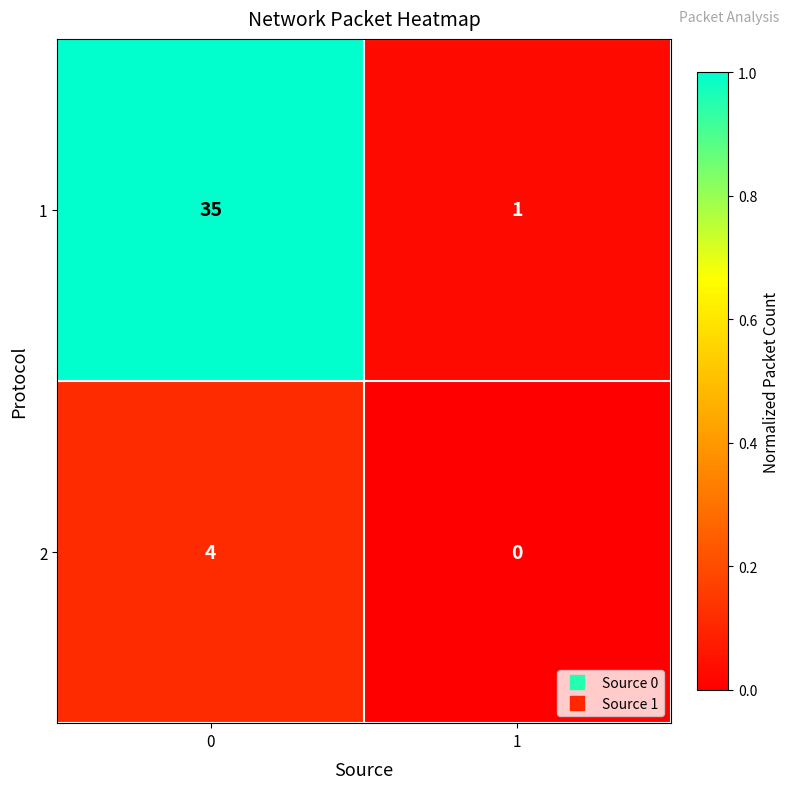

Reading left to right, transcribe all the data shown in this chart.

1: 35	1
2: 4	0